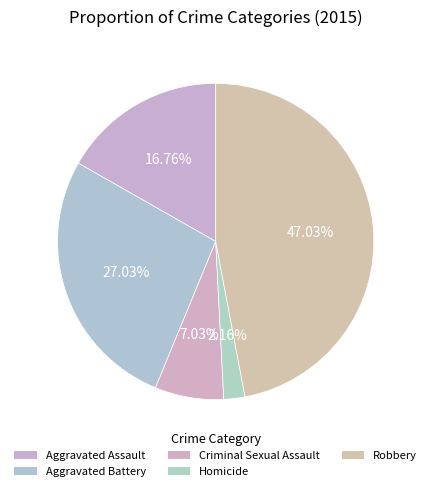

Count the number of slices in the pie.

5